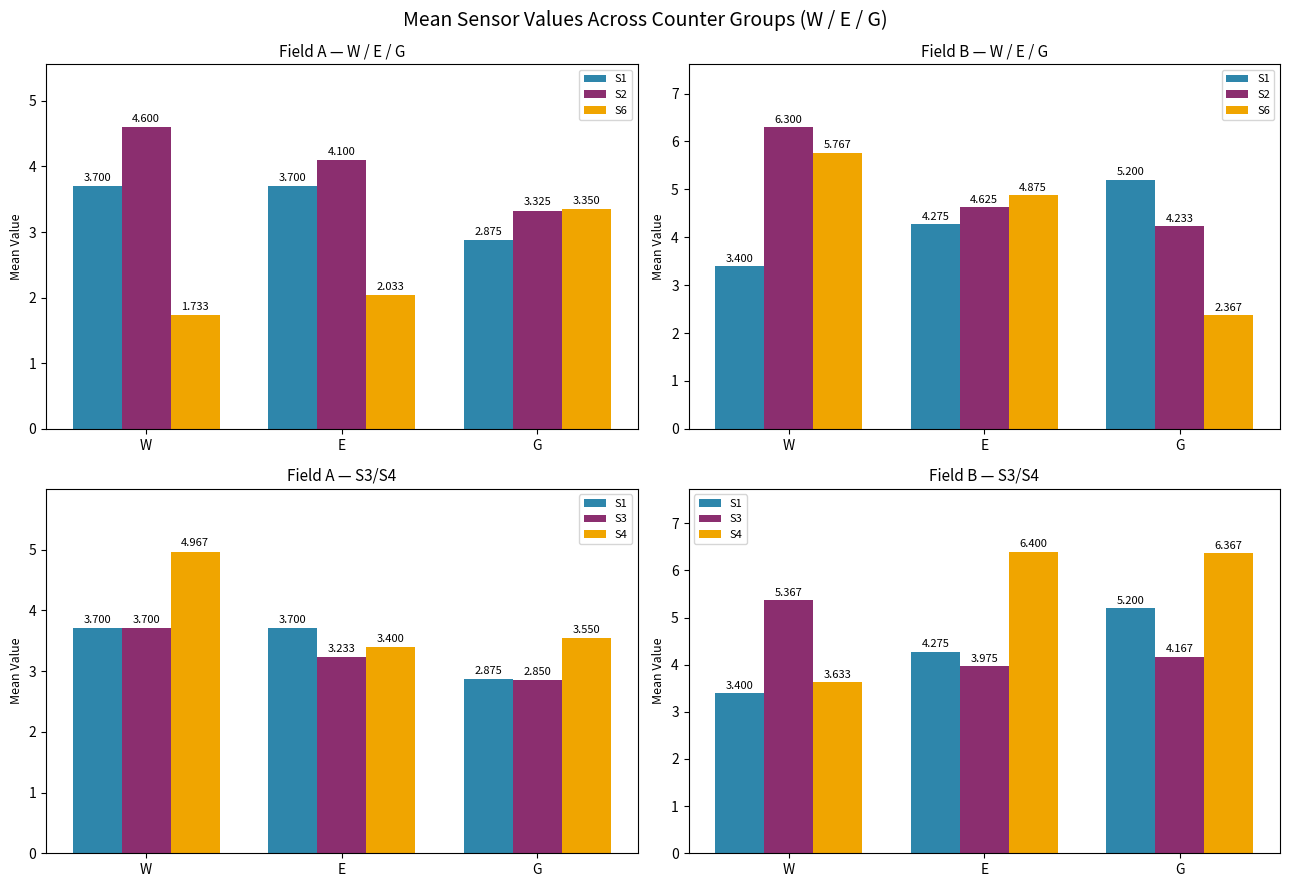

What is the difference between the S6 values at W and E?

0.9